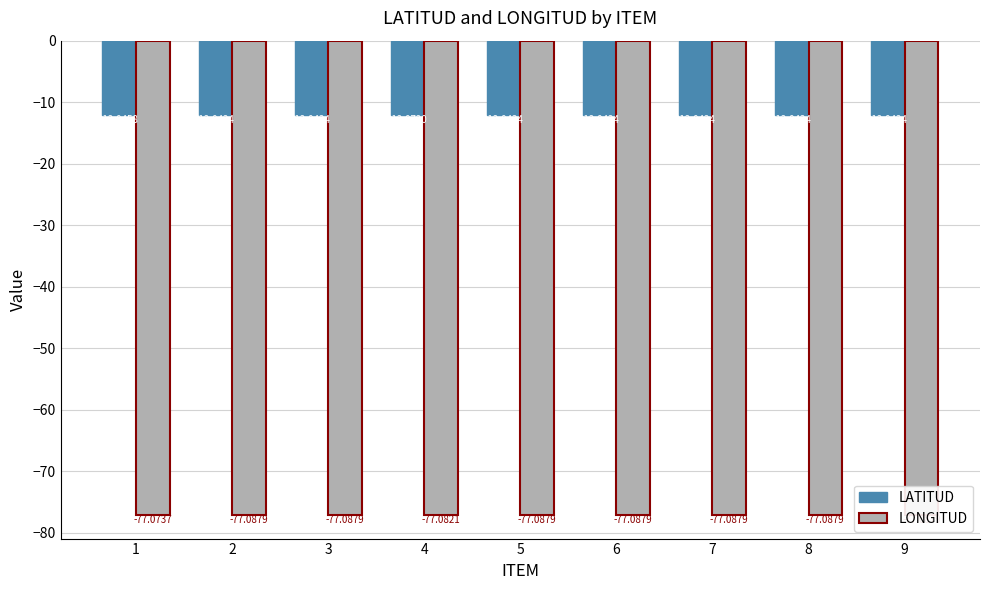

Count the number of categories in the chart.

9